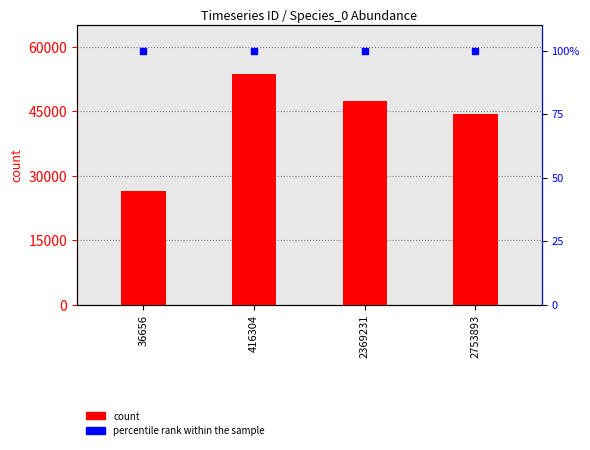

Is the value of count at 2753893 greater than the value of percentile rank within the sample at 416304?

Yes